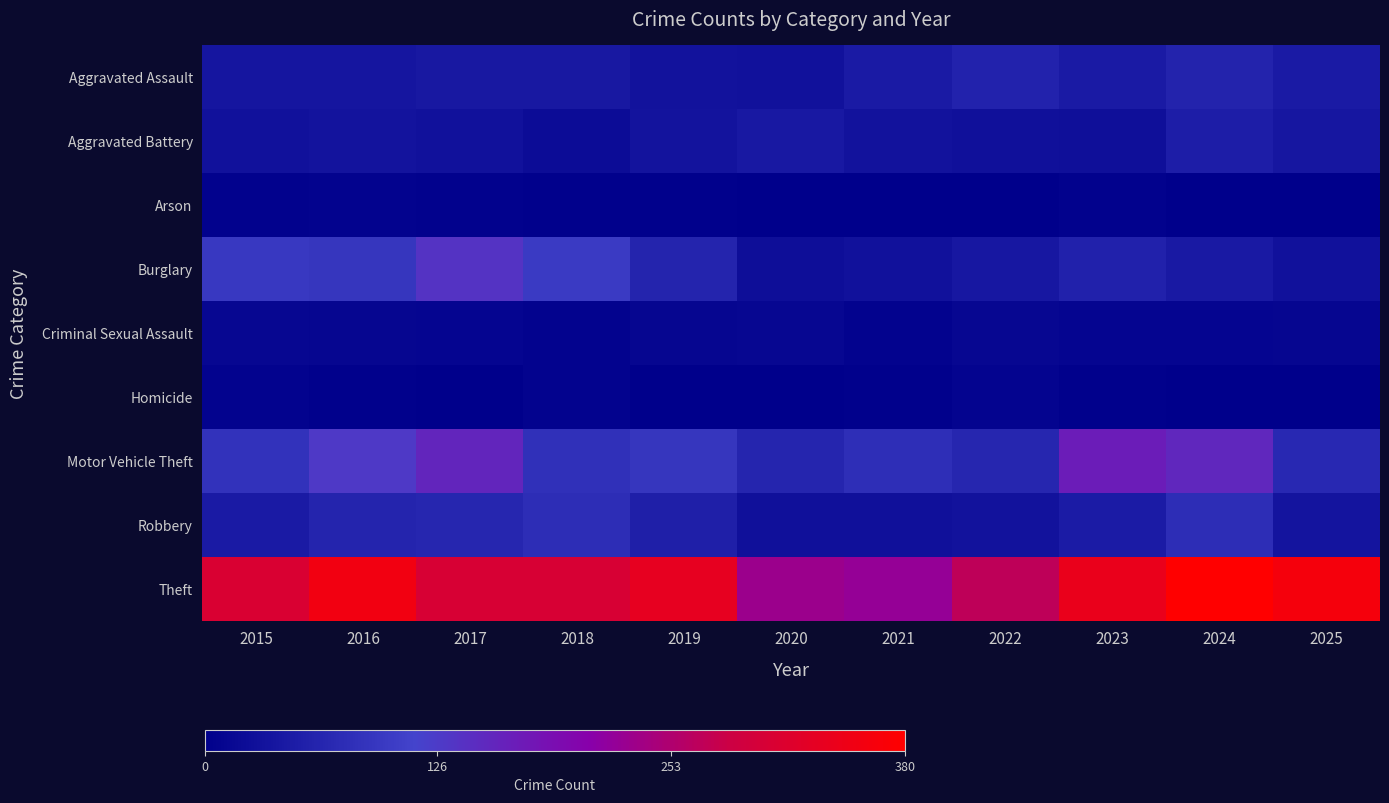

Reading left to right, transcribe all the data shown in this chart.

Aggravated Assault: 2015=36	2016=36	2017=41	2018=41	2019=32	2020=31	2021=45	2022=58	2023=45	2024=60	2025=45
Aggravated Battery: 2015=31	2016=33	2017=30	2018=22	2019=33	2020=43	2021=32	2022=28	2023=26	2024=50	2025=38
Arson: 2015=5	2016=6	2017=5	2018=4	2019=3	2020=0	2021=1	2022=2	2023=5	2024=2	2025=1
Burglary: 2015=96	2016=92	2017=138	2018=98	2019=62	2020=24	2021=30	2022=39	2023=57	2024=44	2025=31
Criminal Sexual Assault: 2015=12	2016=11	2017=10	2018=6	2019=11	2020=13	2021=6	2022=12	2023=10	2024=9	2025=11
Homicide: 2015=6	2016=3	2017=2	2018=6	2019=1	2020=0	2021=3	2022=8	2023=3	2024=1	2025=1
Motor Vehicle Theft: 2015=86	2016=129	2017=157	2018=82	2019=92	2020=63	2021=78	2022=65	2023=170	2024=154	2025=69
Robbery: 2015=46	2016=61	2017=64	2018=77	2019=53	2020=28	2021=27	2022=32	2023=47	2024=76	2025=35
Theft: 2015=310	2016=355	2017=306	2018=307	2019=335	2020=231	2021=223	2022=269	2023=340	2024=380	2025=361